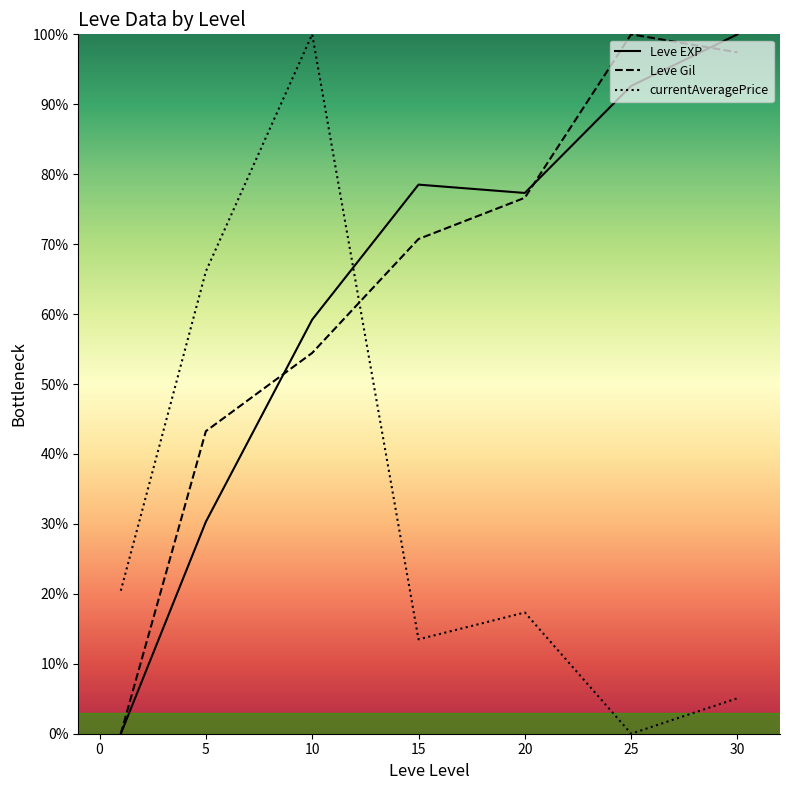

How many values in the Leve Gil series exceed 70?

4